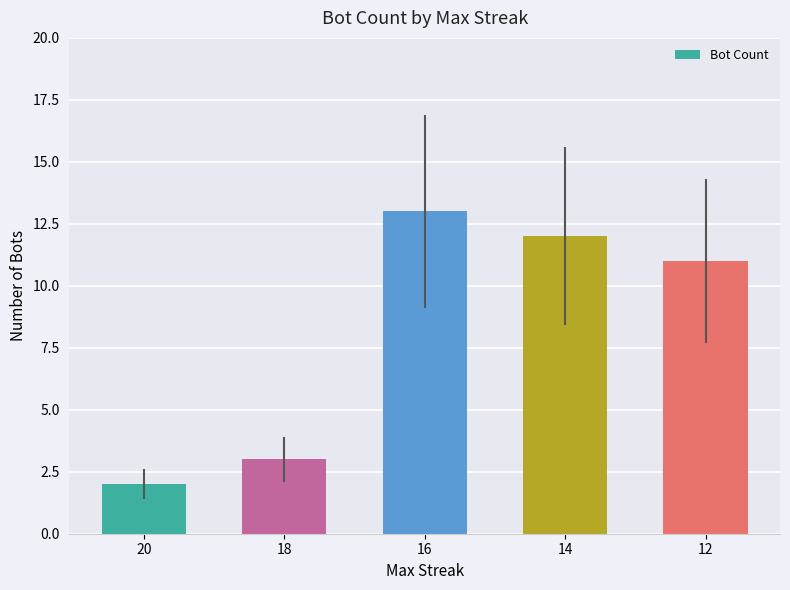

The chart shows a value of 21 at 14. True or false?

False